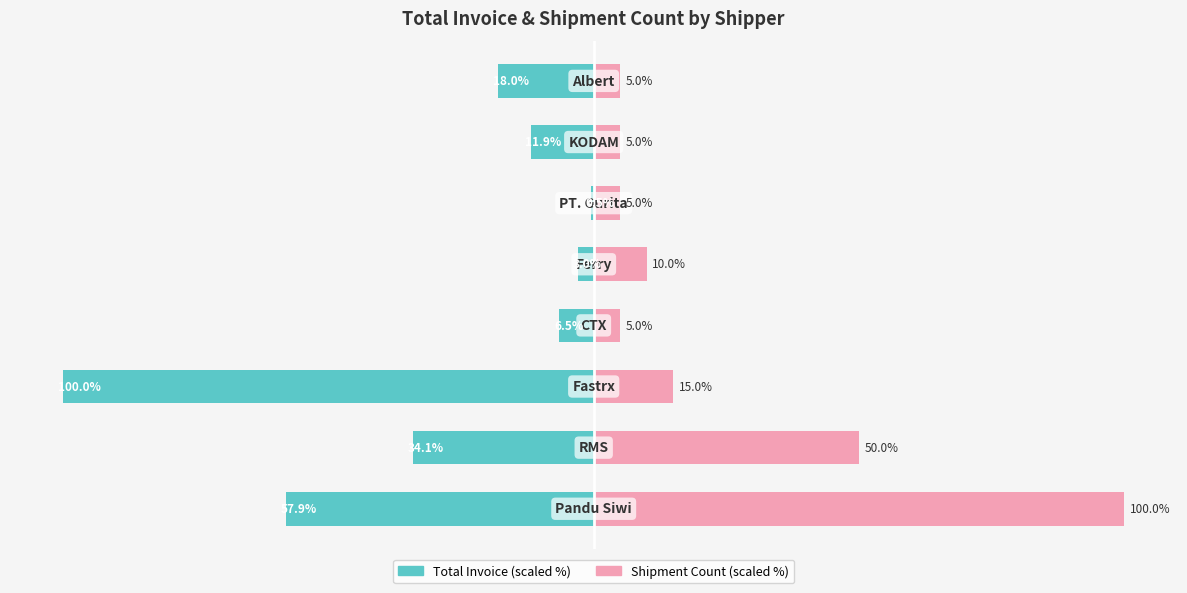

Is the value of Total Invoice (scaled %) at 2 greater than the value of Shipment Count (scaled %) at 7?

No